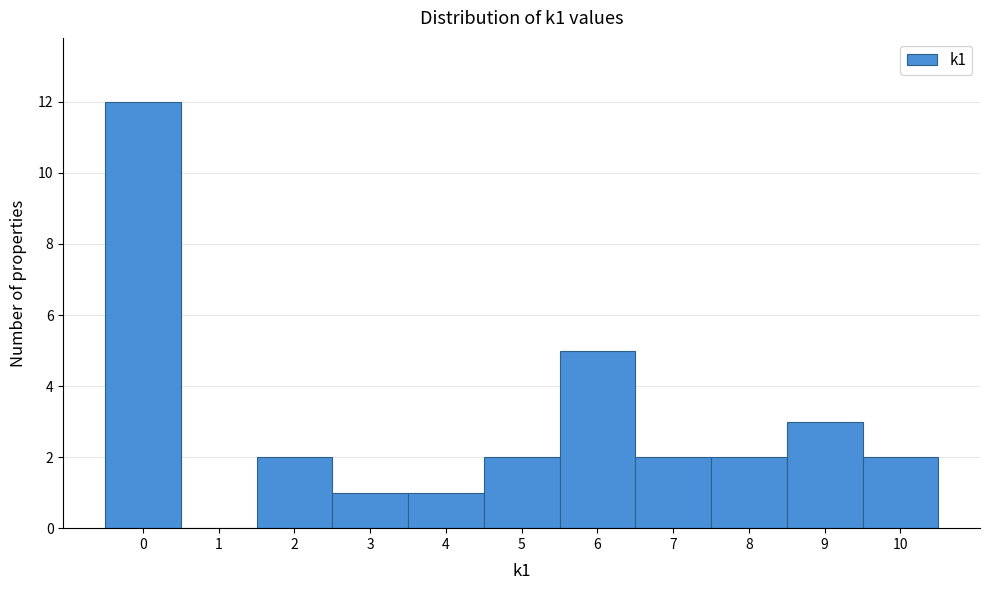

How tall is the bar that spans 4.5 to 5.5 on the x-axis? The values are not printed on the chart, so give them approximately, as read against the axis.

2